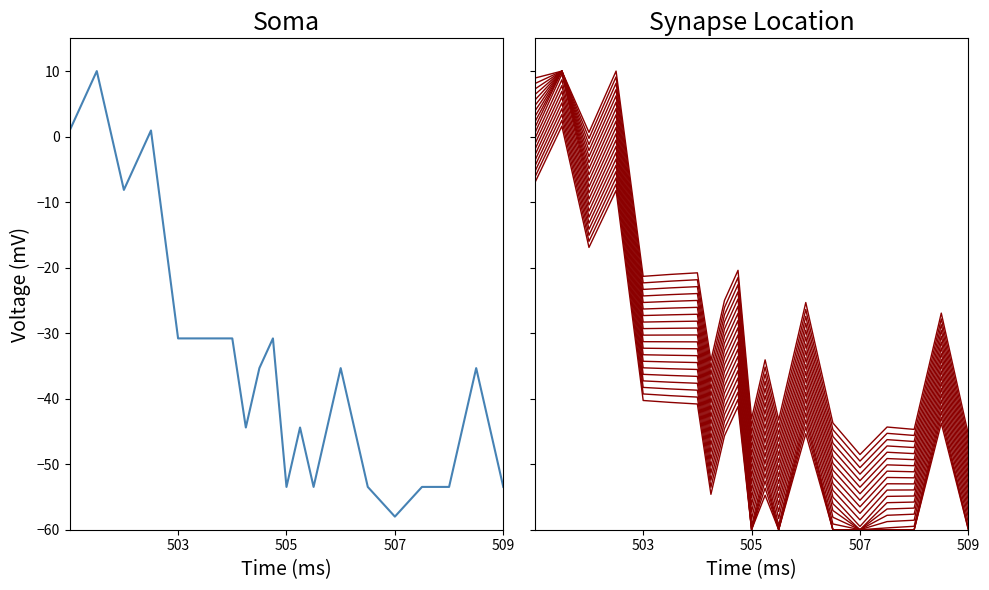

What is the smallest value displayed?

-60.0